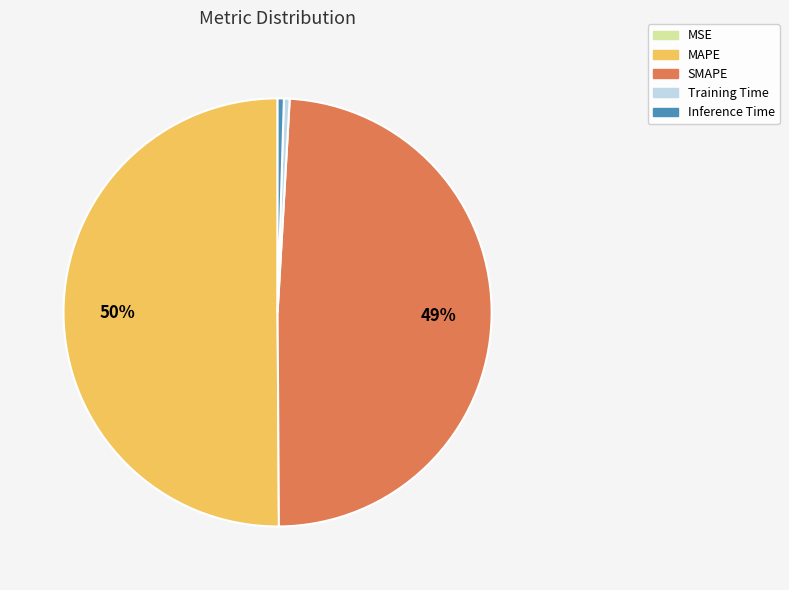

Is it true that Inference Time is 10% of the pie?

False